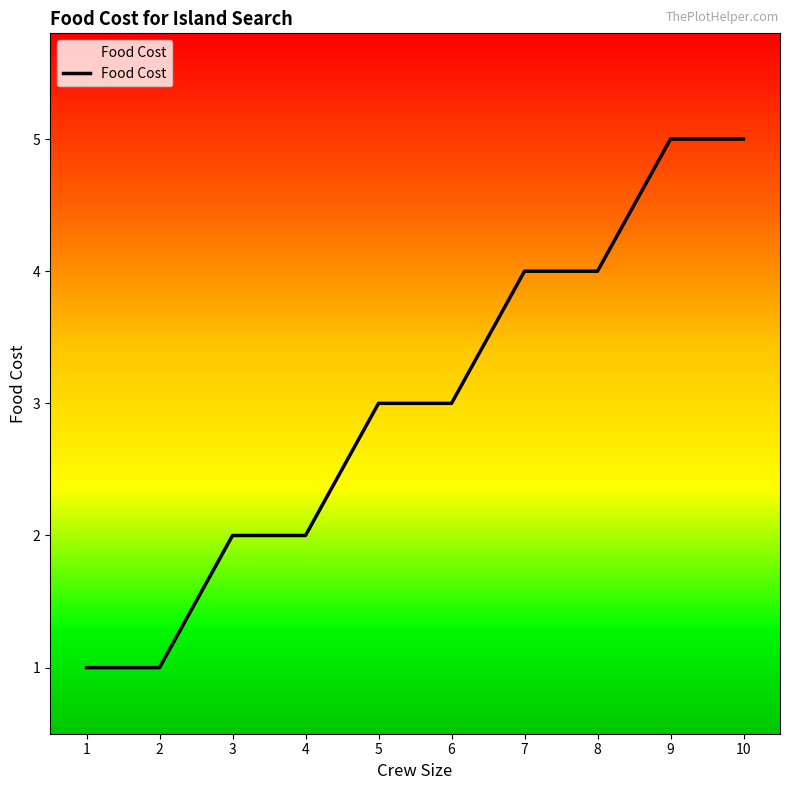

What is the greatest value displayed?

5